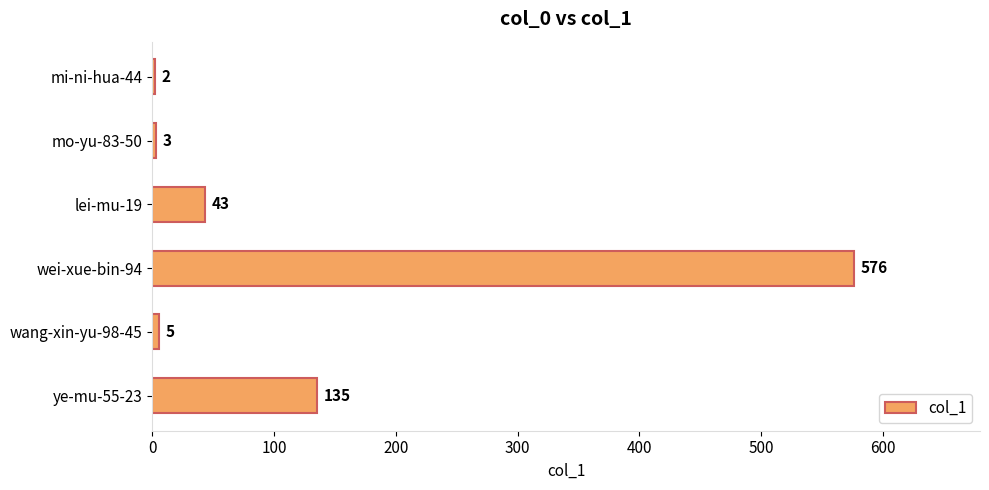

The chart shows a value of 576 at wei-xue-bin-94. True or false?

True